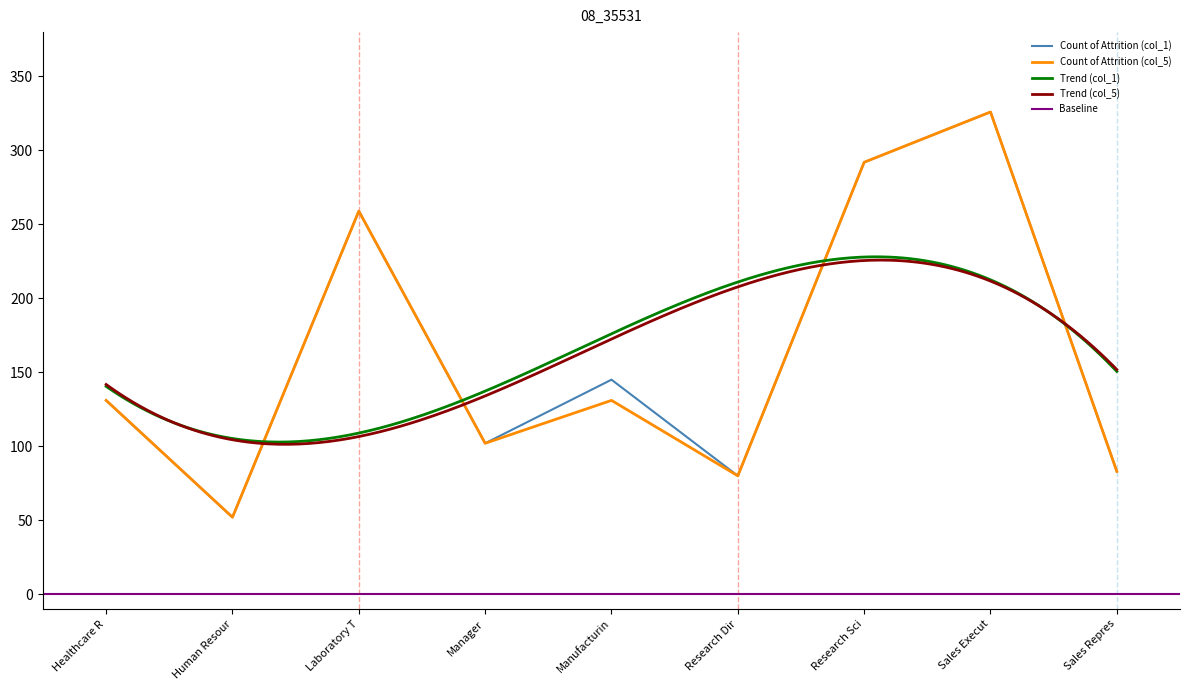

Which category has the highest value in the Count of Attrition (col_5) series?

Sales Execut